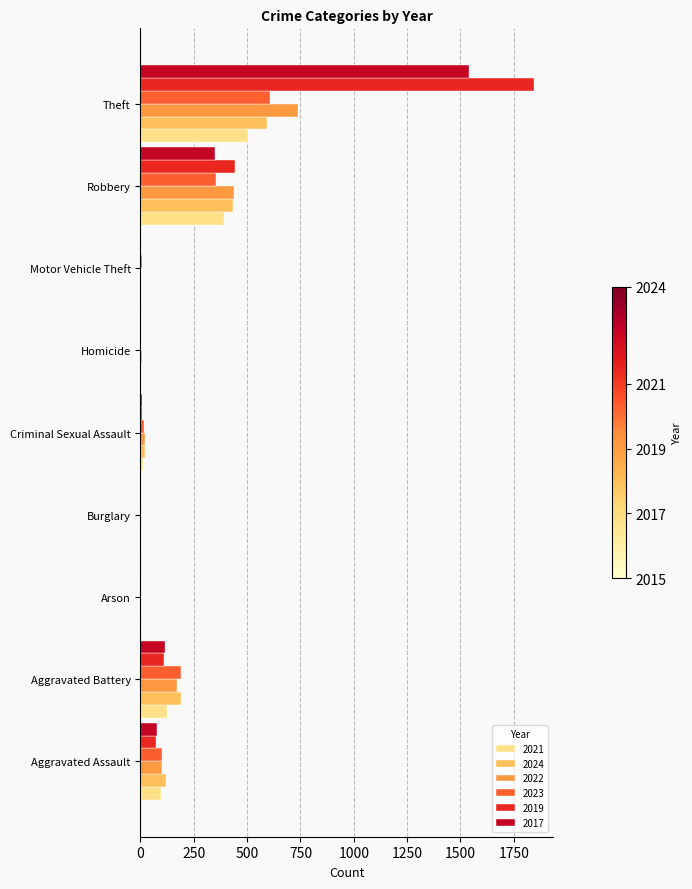

What are all the series names shown in the legend?

2021, 2024, 2022, 2023, 2019, 2017